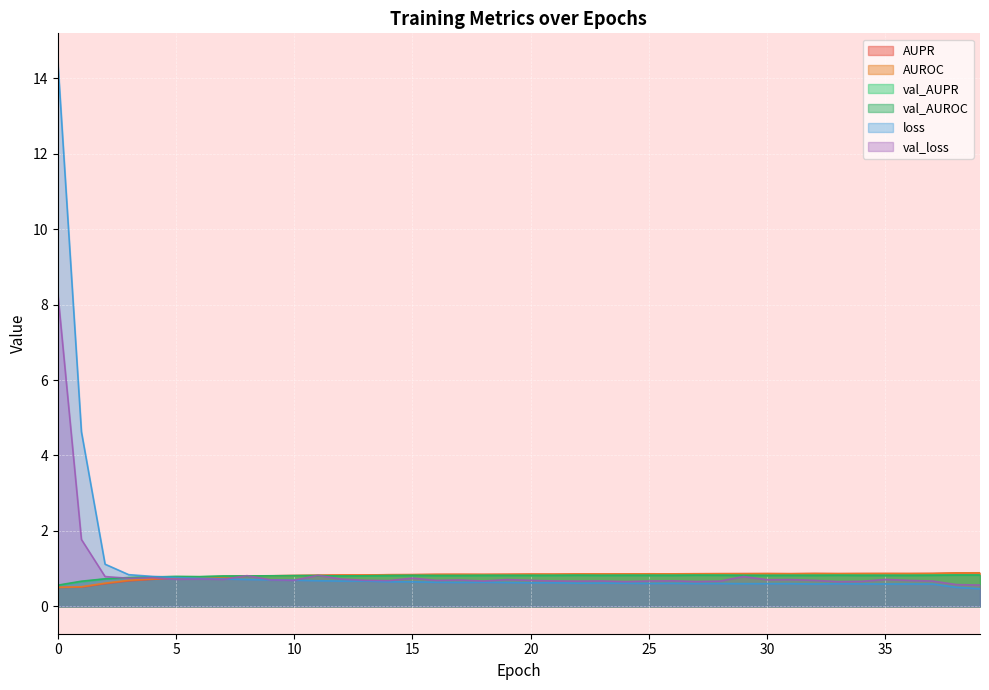

Rank the series by their maximum value, from highest to lowest.

loss, val_loss, AUPR, AUROC, val_AUPR, val_AUROC